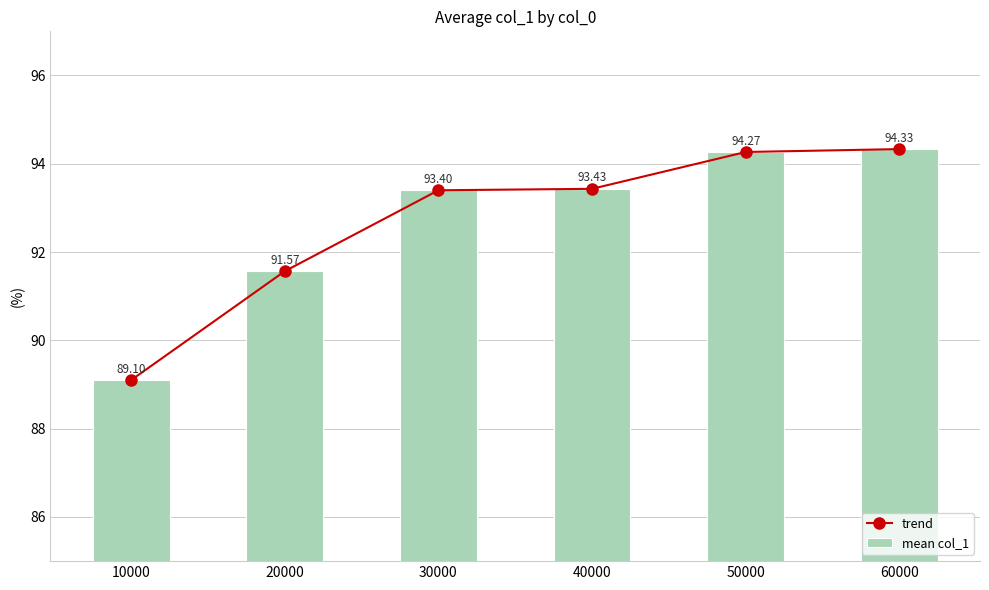

What is the sum of the mean col_1 values at 60000 and 50000?

188.6